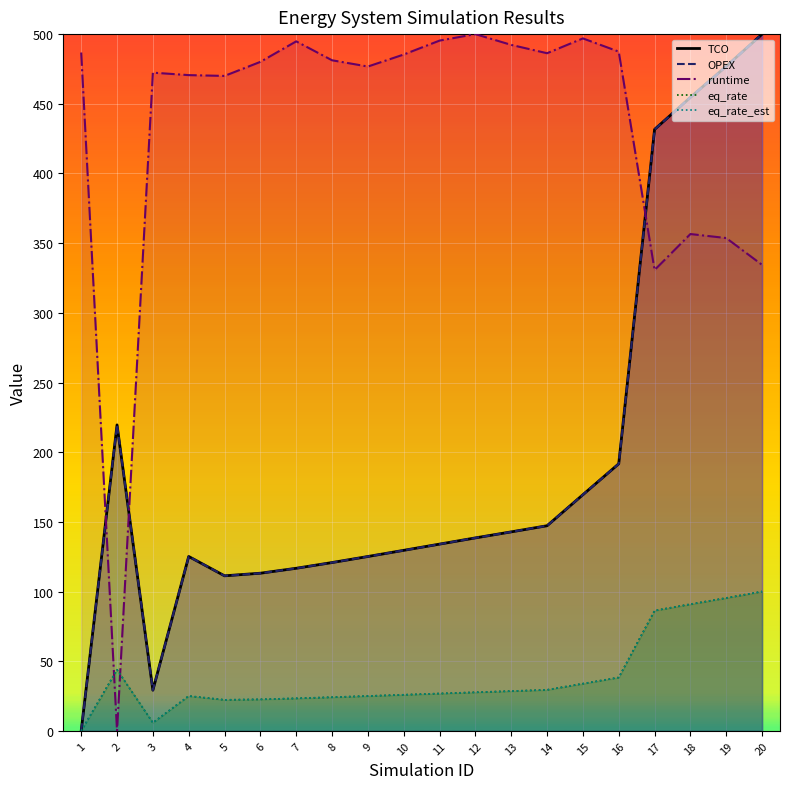

Count the number of categories in the chart.

20